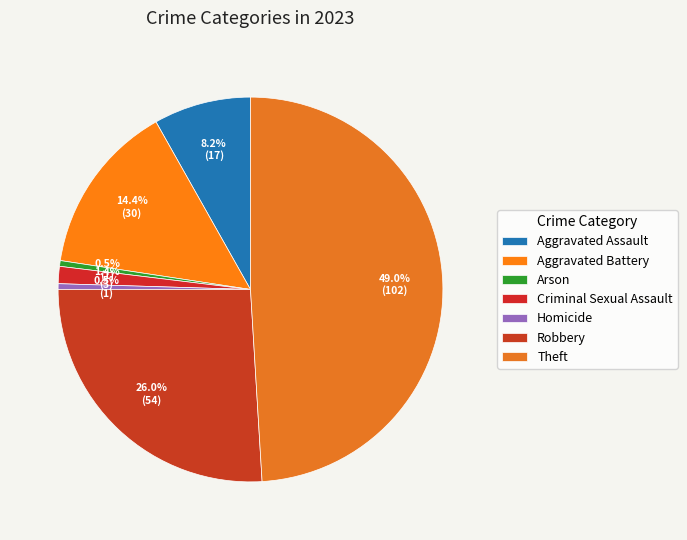

Is Aggravated Battery the majority of the pie?

No